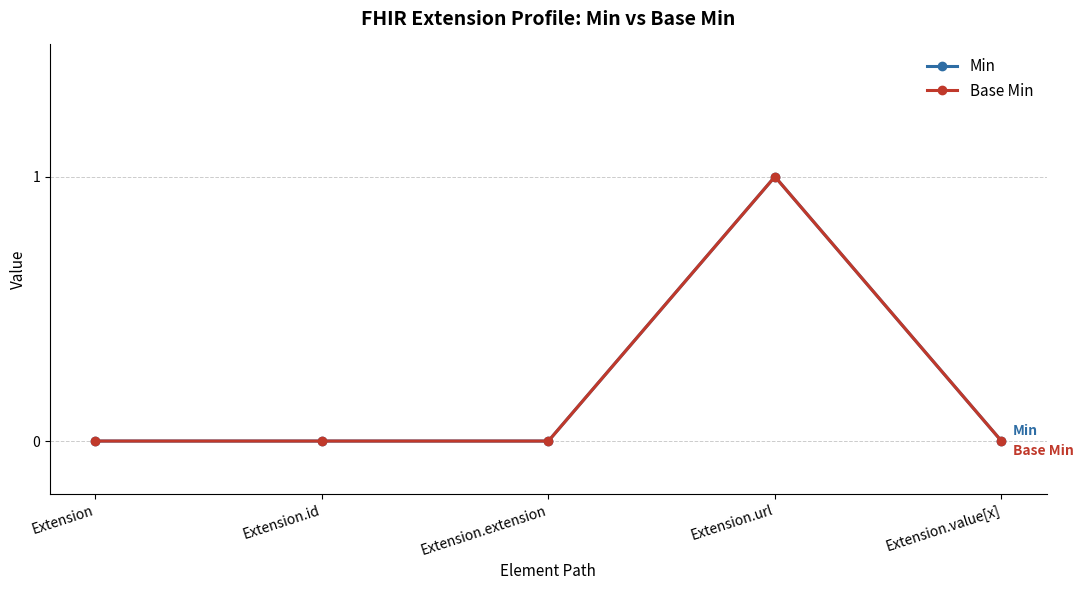

True or false: Base Min and Min intersect in this chart.

False